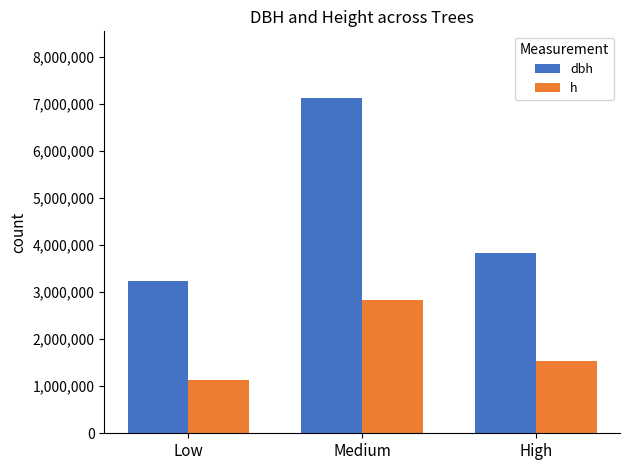

Rank the series by their average value, from highest to lowest.

dbh, h